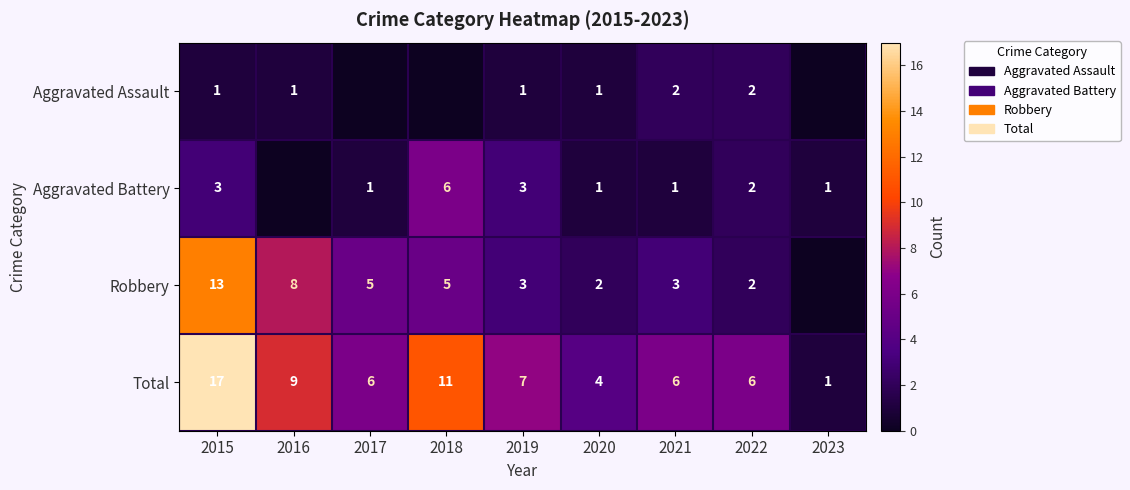

What is the sum of the Total values at 2016 and 2018?

20